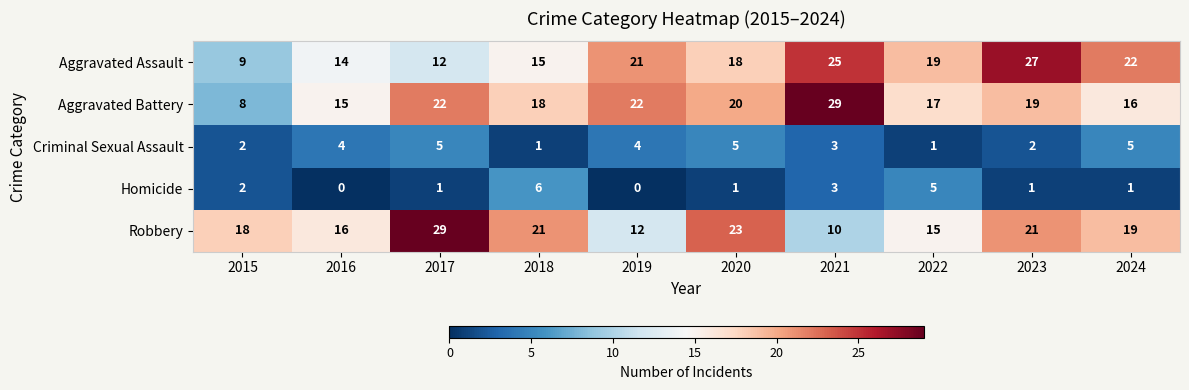

Where is Aggravated Battery nearest to the value 18?

2018